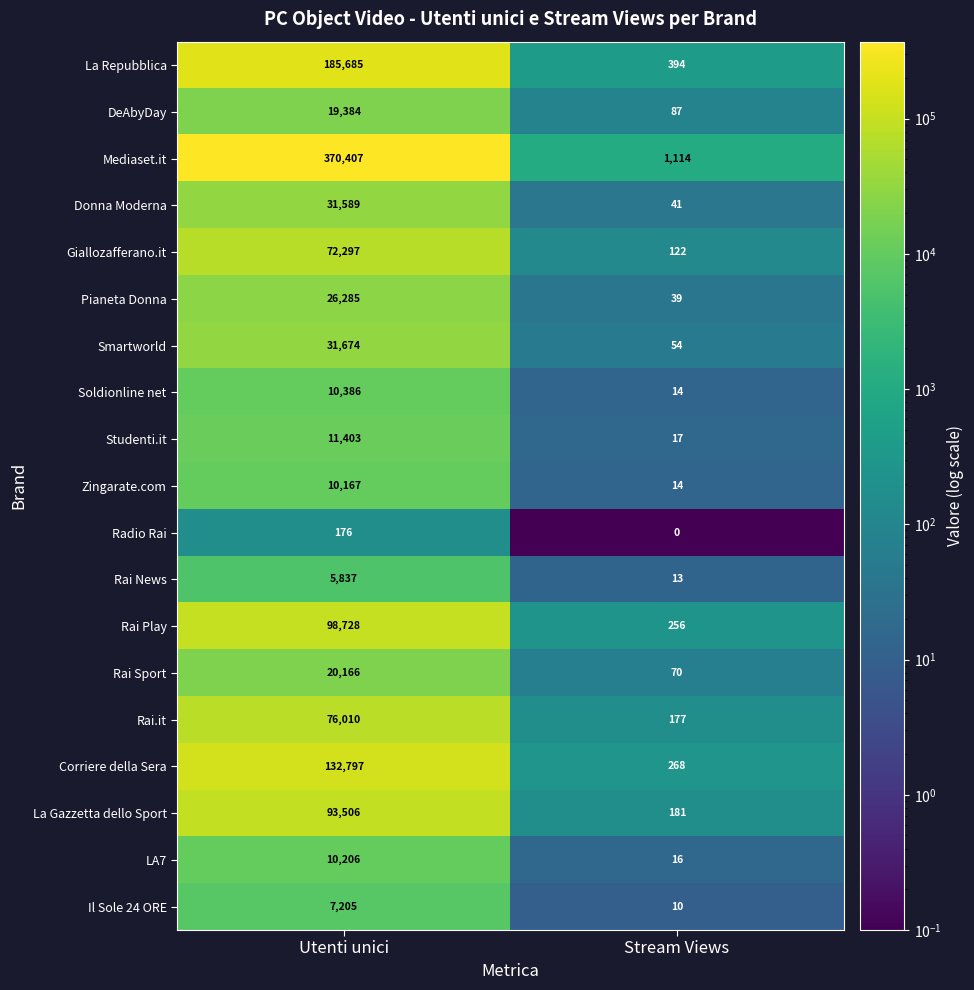

Is it true that Pianeta Donna equals 26285 at Utenti unici?

True